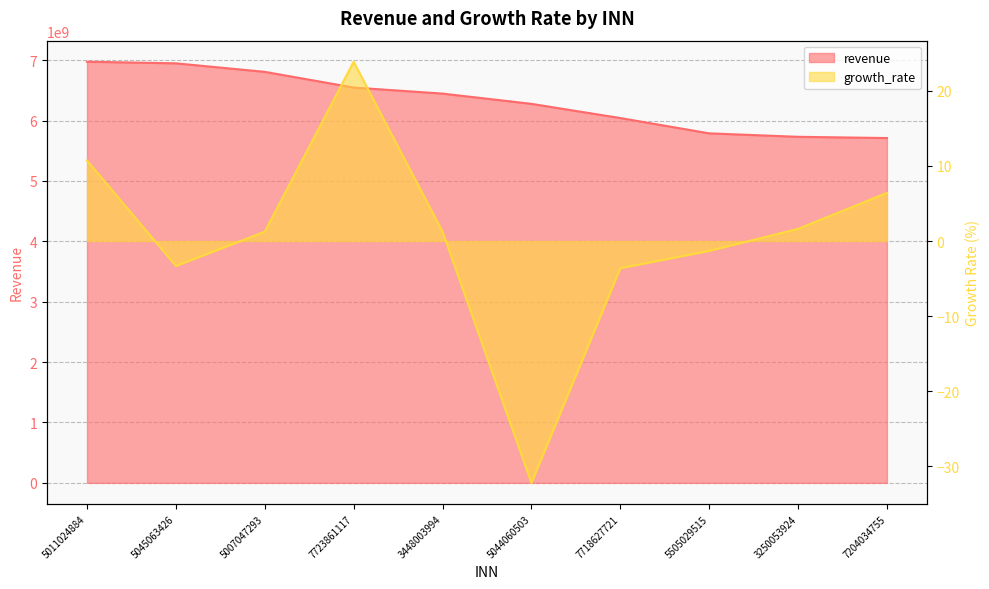

What is the value of the growth_rate point at the 5th from the left?

1.2